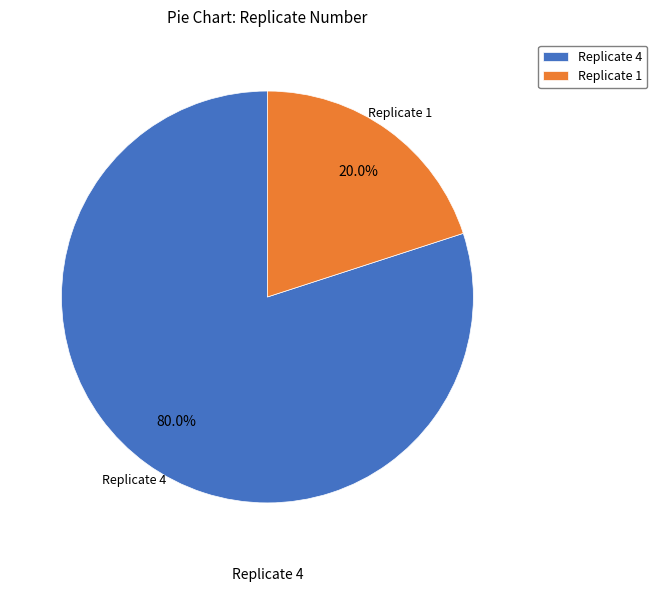

Does any single category account for the majority?

Yes